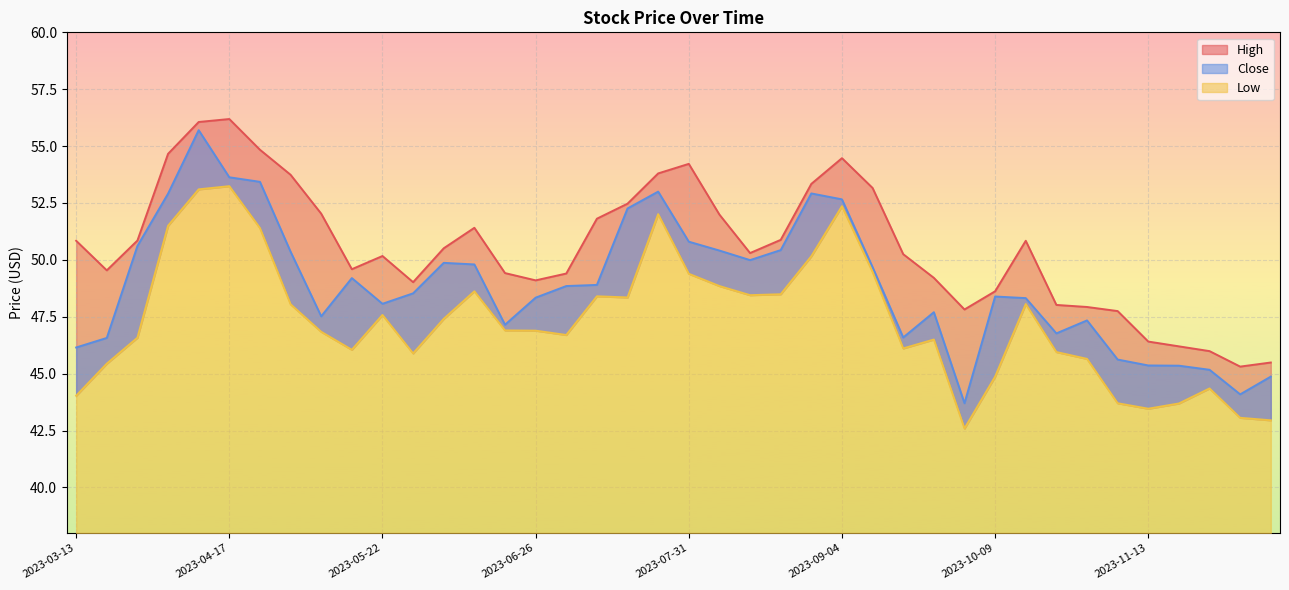

The value of Close at 2023-10-02 is 43.7. True or false?

True